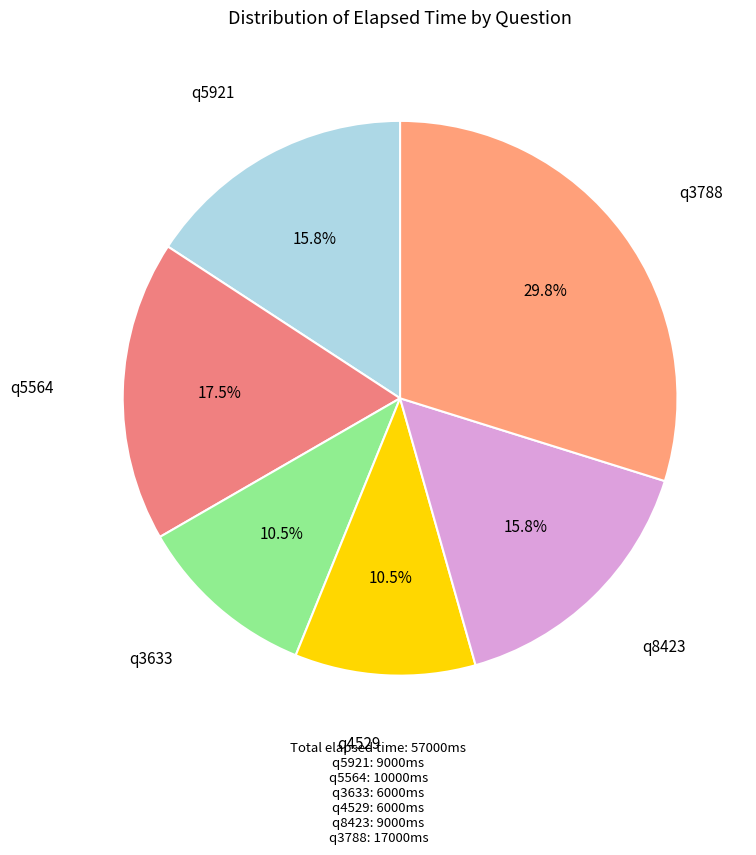

Is there a majority slice in this chart?

No